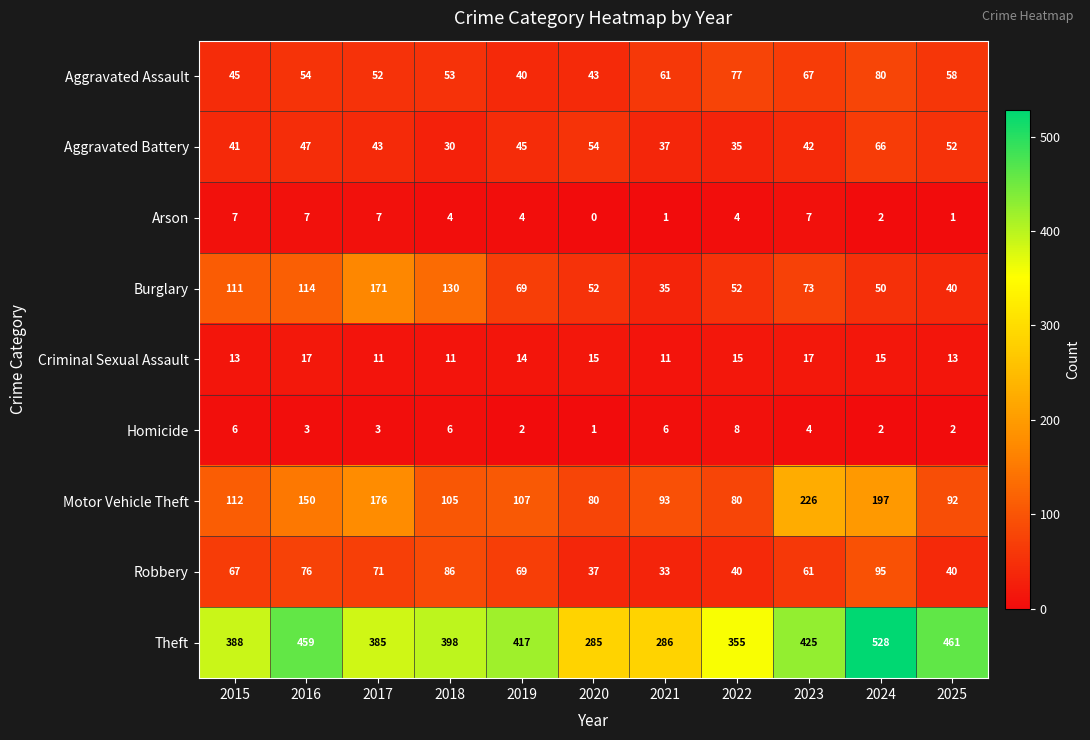

Rank the series by their maximum value, from lowest to highest.

Arson, Homicide, Criminal Sexual Assault, Aggravated Battery, Aggravated Assault, Robbery, Burglary, Motor Vehicle Theft, Theft